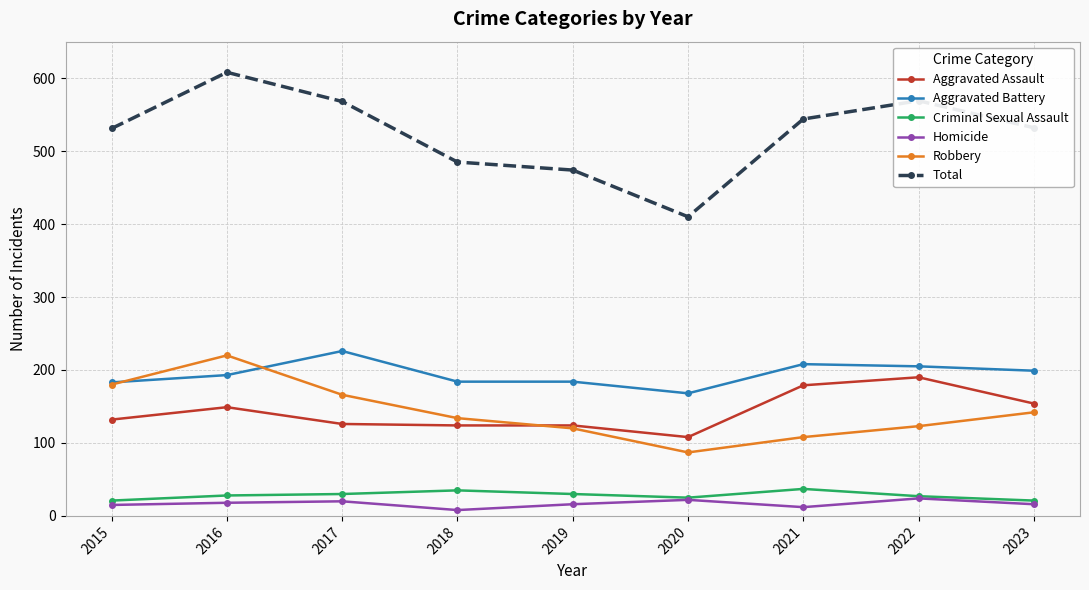

What is the value of the Total point at the 9th from the left?

532